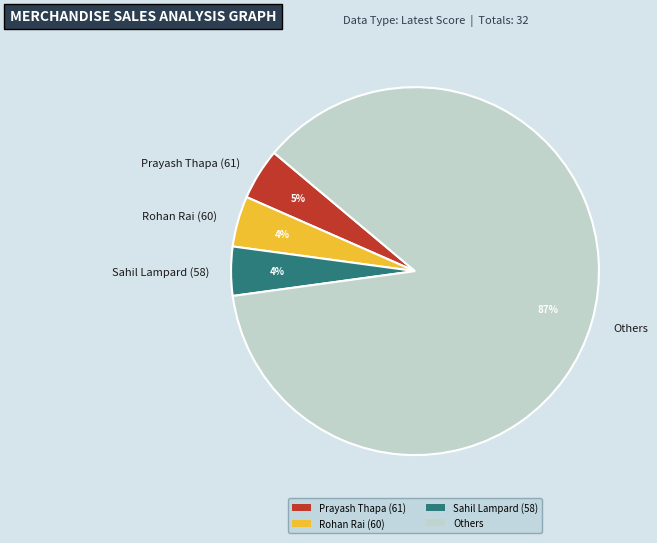

To the nearest percent, what is the average slice percentage?

25%